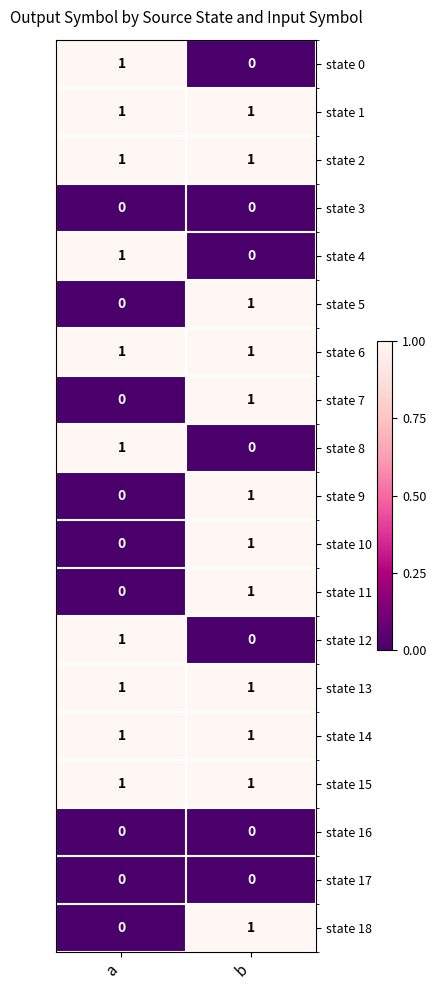

Where is state 10 nearest to the value 0?

a